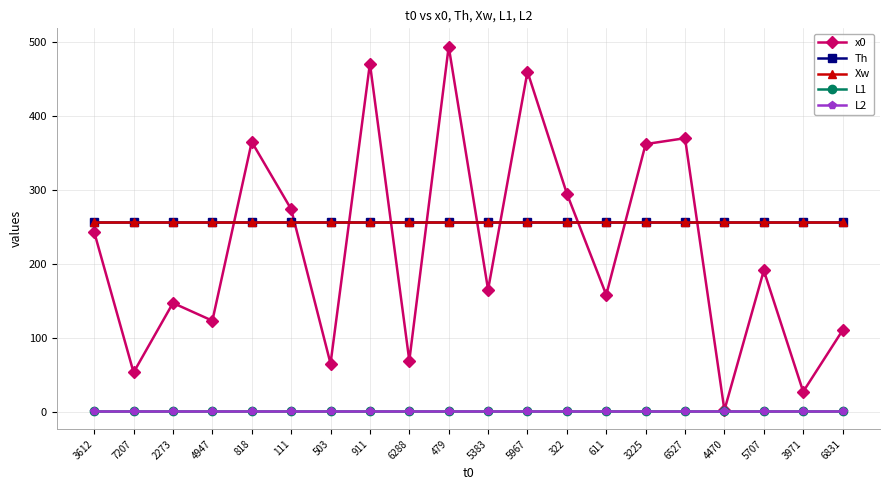

Rank the series at 5383 from lowest to highest value.

L1, L2, x0, Th, Xw